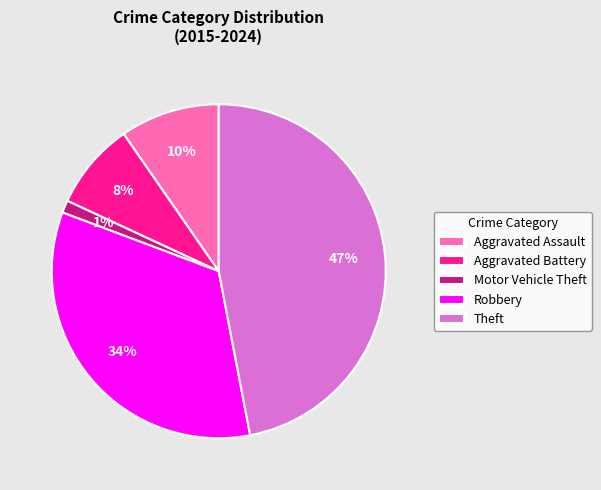

To the nearest percent, what is the average slice percentage?

20%